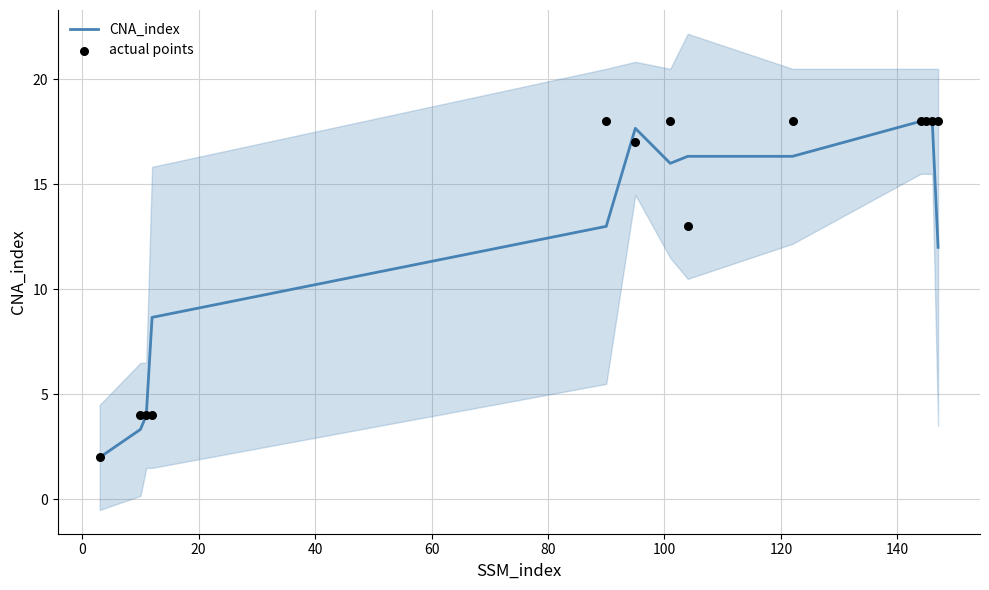

What is the lowest value of the CNA_index series?

2.0